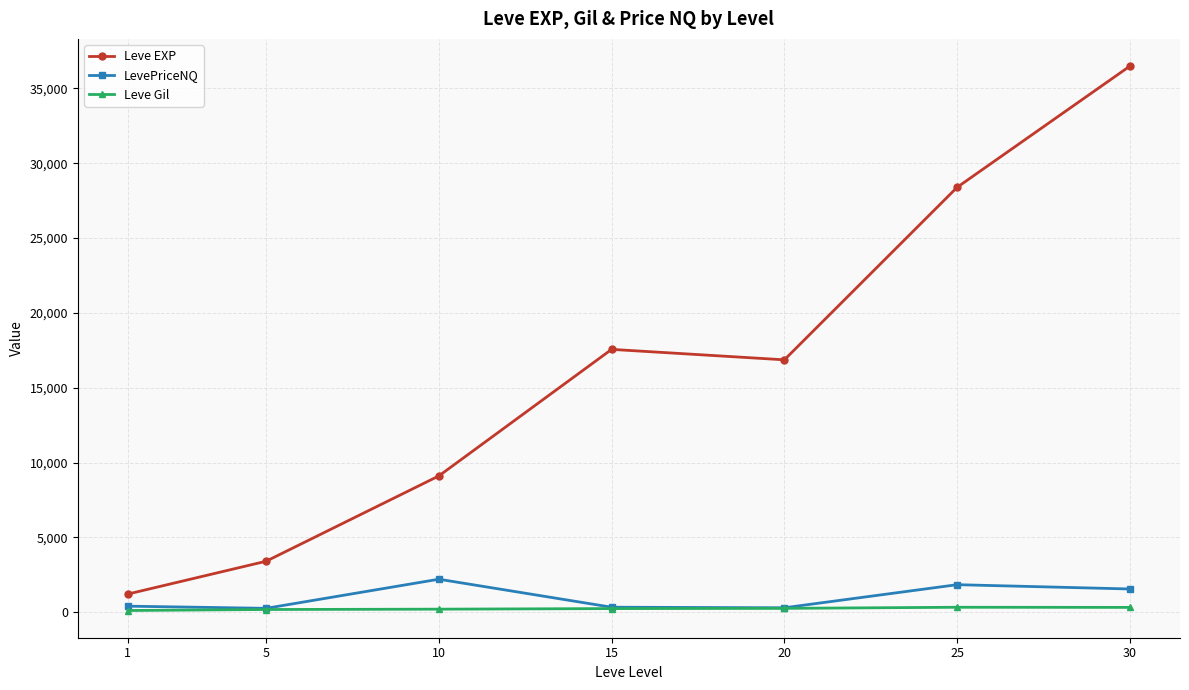

What is the value of the Leve EXP point at the 2nd from the left?

3405.0